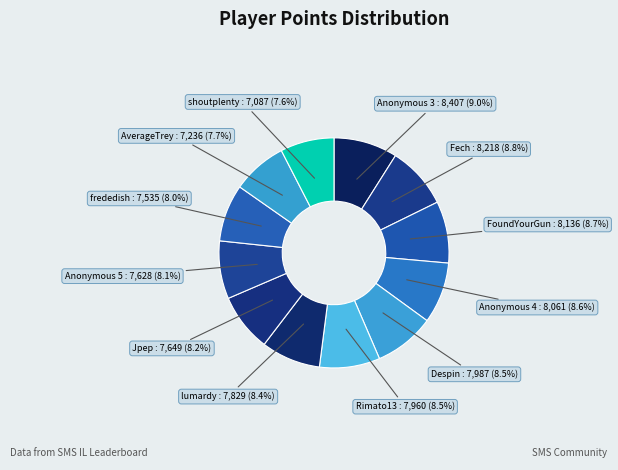

Is there a majority slice in this chart?

No